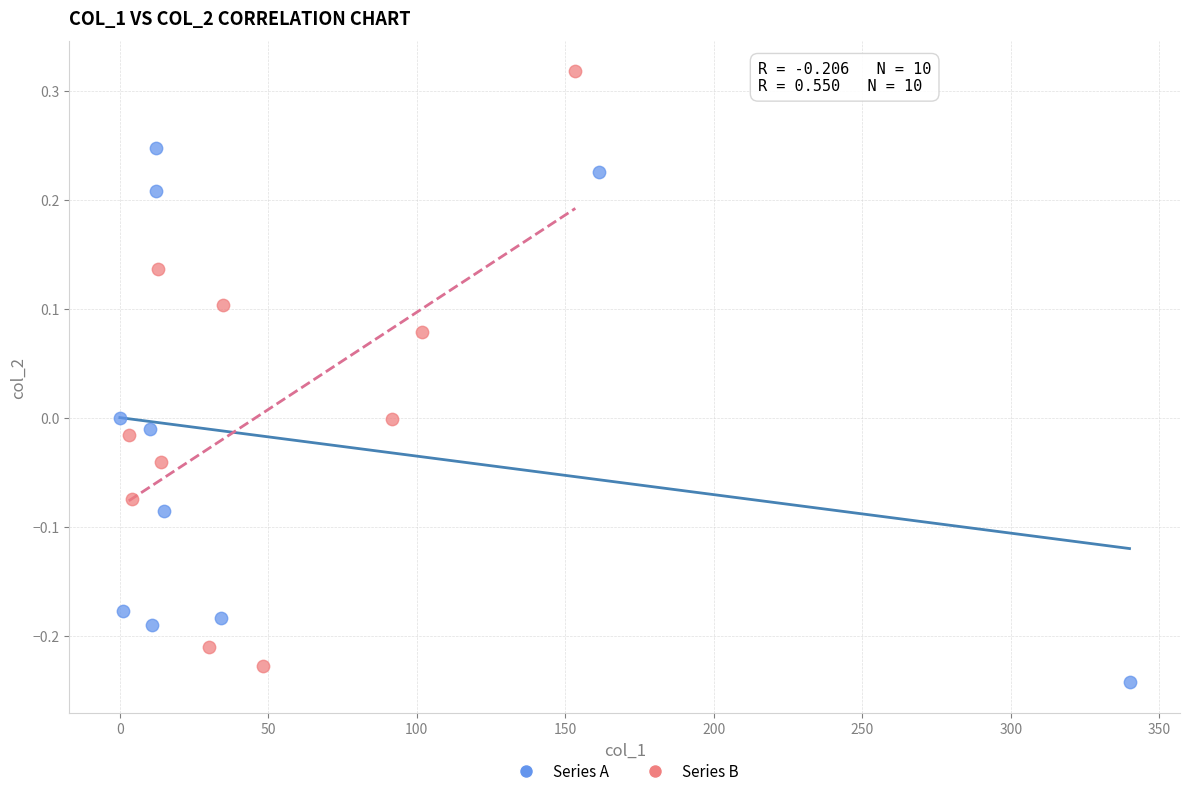

Which series has the largest Y range (max minus min)?

Series B